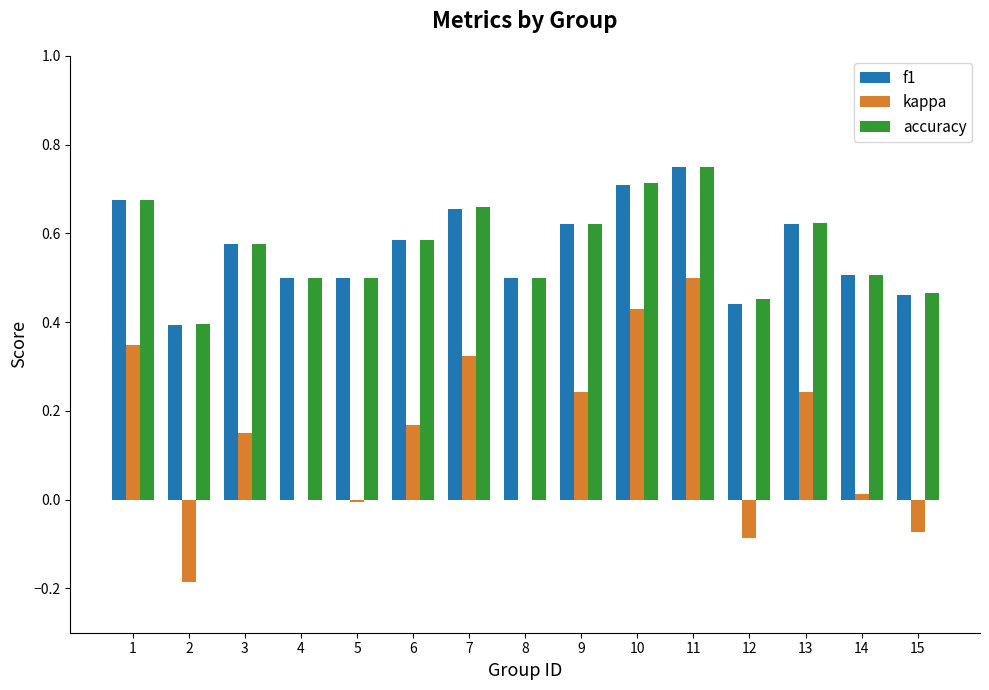

Which category has the highest value in the kappa series?

11